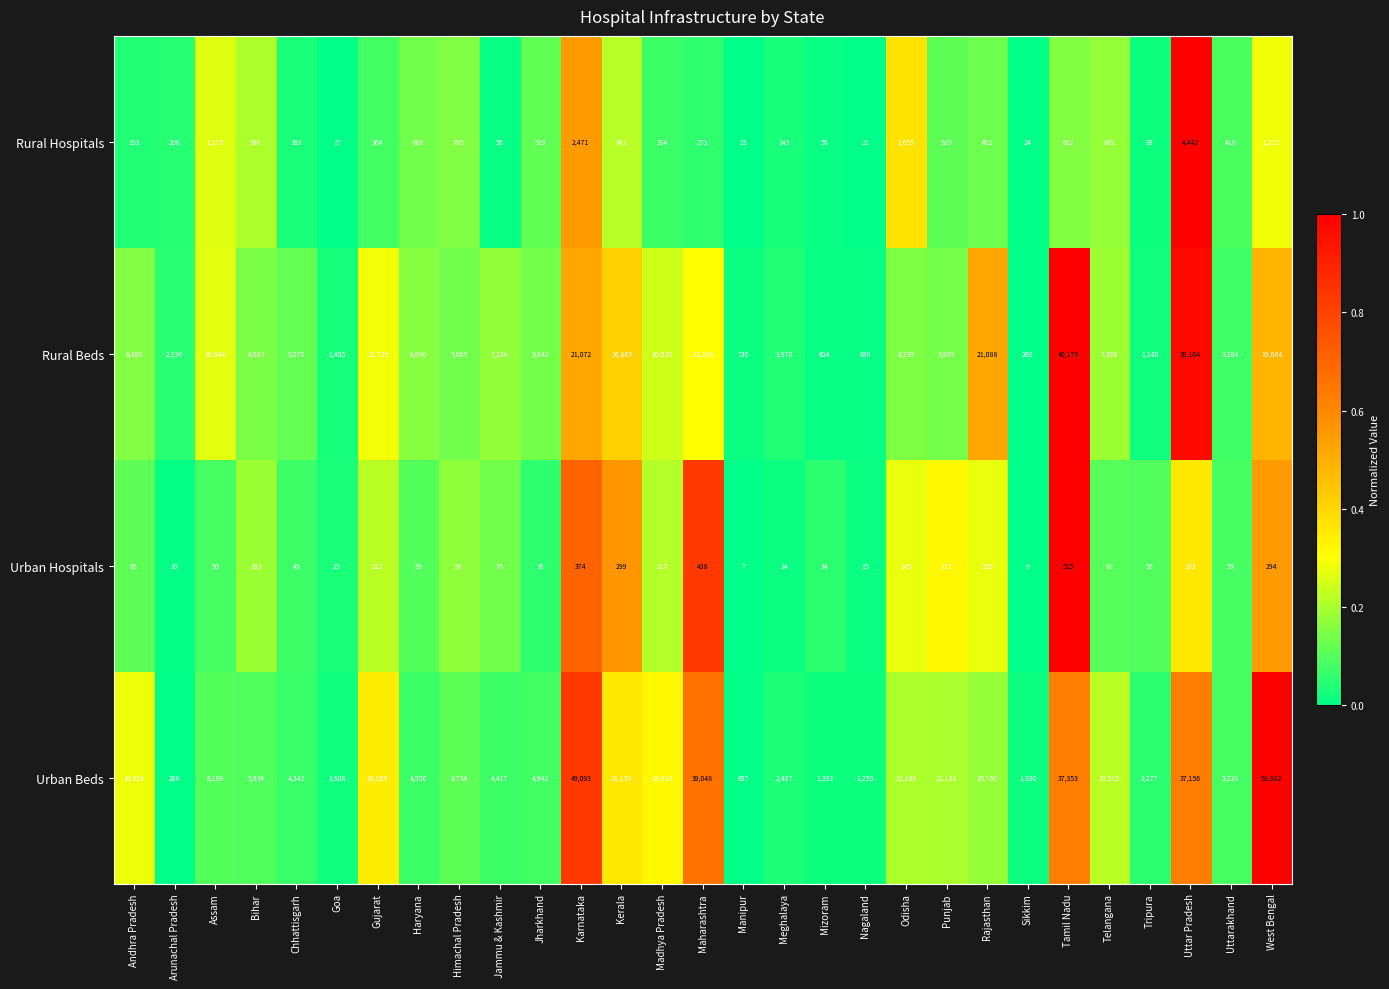

What is the total value across all series at Uttar Pradesh?

80895